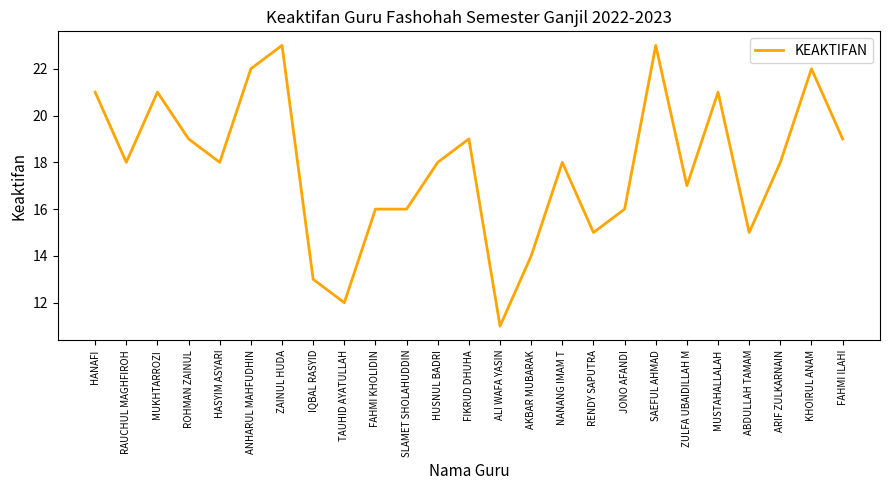

The value at RAUCHUL MAGHFIROH is 18. True or false?

True